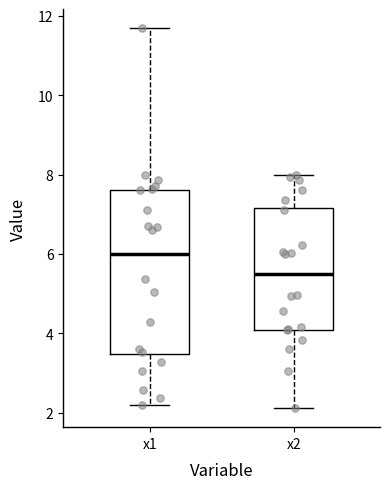

Reading left to right, transcribe this box plot: for each box, give where its median line is, the range the box spans, and where its two whiskers end, as read against the y-axis. The values are not printed on the chart, so give them approximately, as read against the axis.

x1: median 6.0, box 3.4 to 7.6, whiskers 2.2 to 11.6
x2: median 5.4, box 4.0 to 7.2, whiskers 2.2 to 8.0